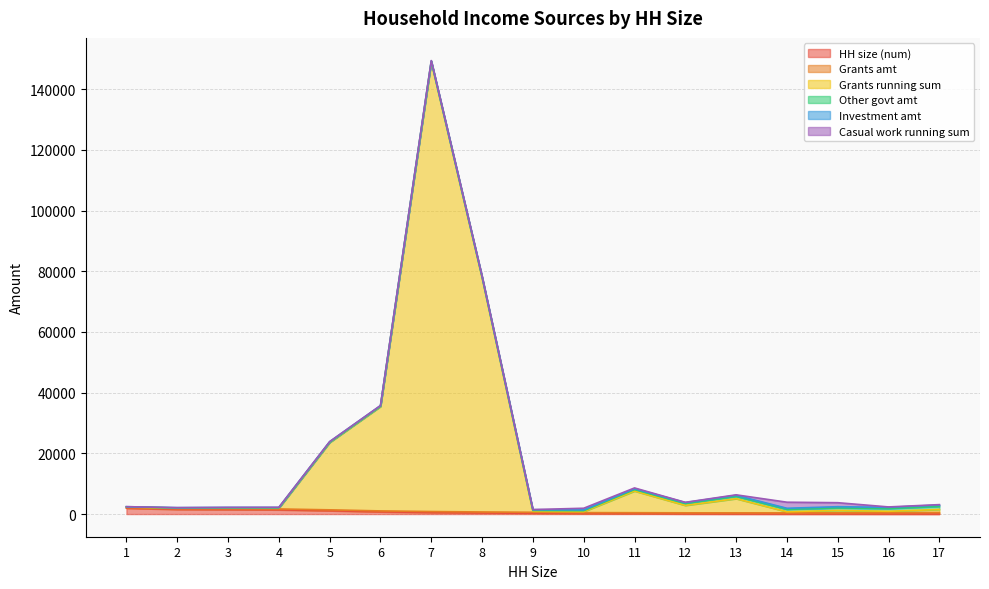

Reading left to right, transcribe all the data shown in this chart.

HH size (num): 1=1926	2=1526	3=1472	4=1387	5=1088	6=724	7=508	8=351	9=248	10=133	11=102	12=50	13=32	14=19	15=19	16=11	17=6
Grants amt: 1=210	2=220	3=260	4=290	5=300	6=310	7=320	8=330	9=332	10=335	11=340	12=350	13=360	14=370	15=390	16=450	17=500
Grants running sum: 1=210	2=220	3=260	4=290	5=22200	6=34410	7=148160	8=77220	9=332	10=335	11=7140	12=2450	13=4680	14=370	15=780	16=450	17=1000
Other govt amt: 1=19	2=38	3=41	4=60	5=70	6=78	7=115	8=125	9=270	10=300	11=500	12=640	13=750	14=787	15=830	16=900	17=1000
Investment amt: 1=60	2=100	3=150	4=155	5=181	6=200	7=216	8=240	9=250	10=259	11=280	12=300	13=350	14=355	15=400	16=402	17=458
Casual work running sum: 1=4	2=10	3=10	4=40	5=24	6=27	7=90	8=80	9=45	10=550	11=240	12=70	13=160	14=2000	15=1320	16=130	17=140